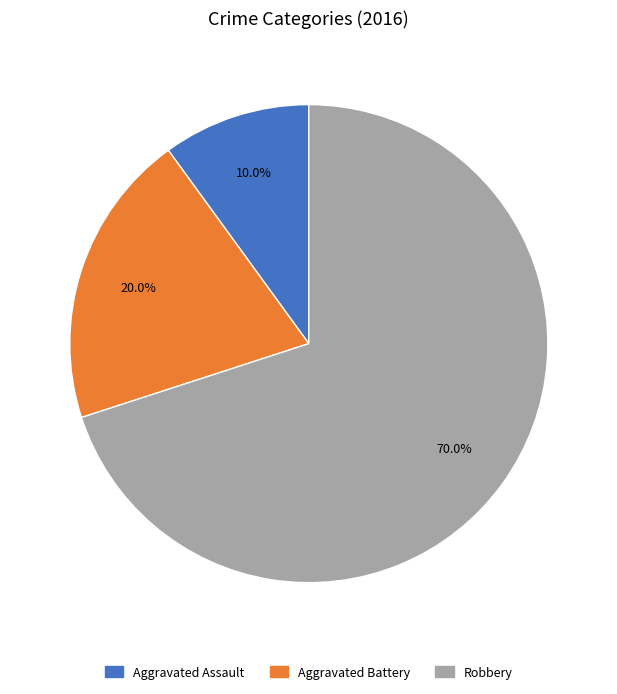

Does any single category account for the majority?

Yes